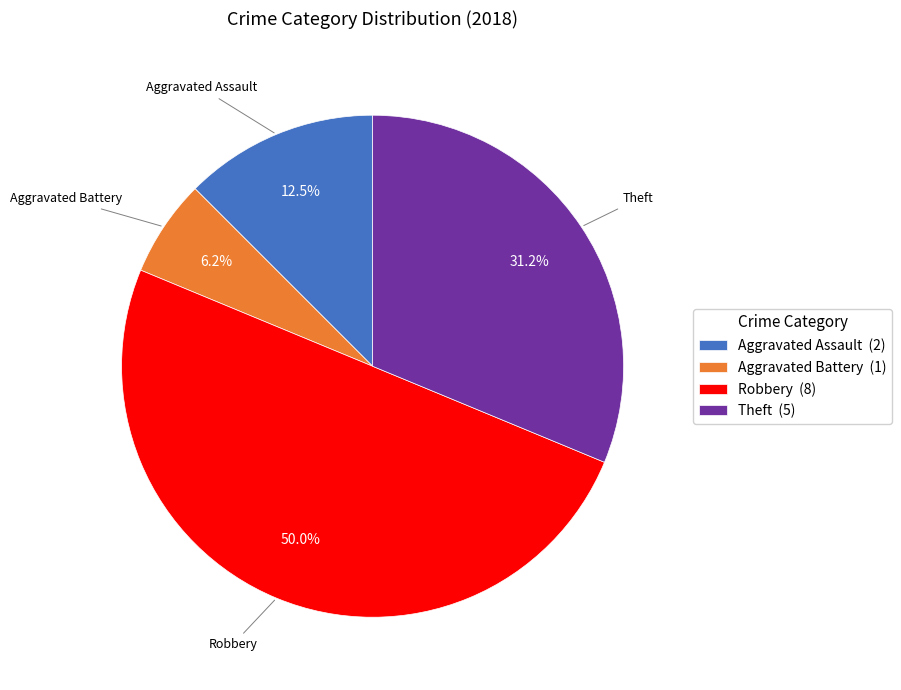

Which has a higher value, Aggravated Battery or Theft?

Theft